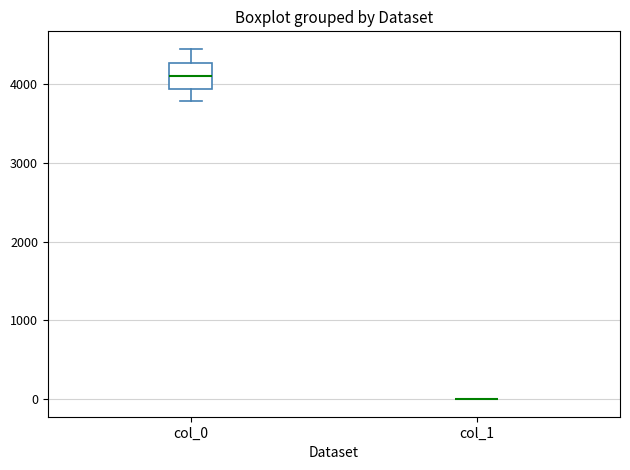

Comparing the boxes themselves (not the whiskers), which one is the tallest?

col_0